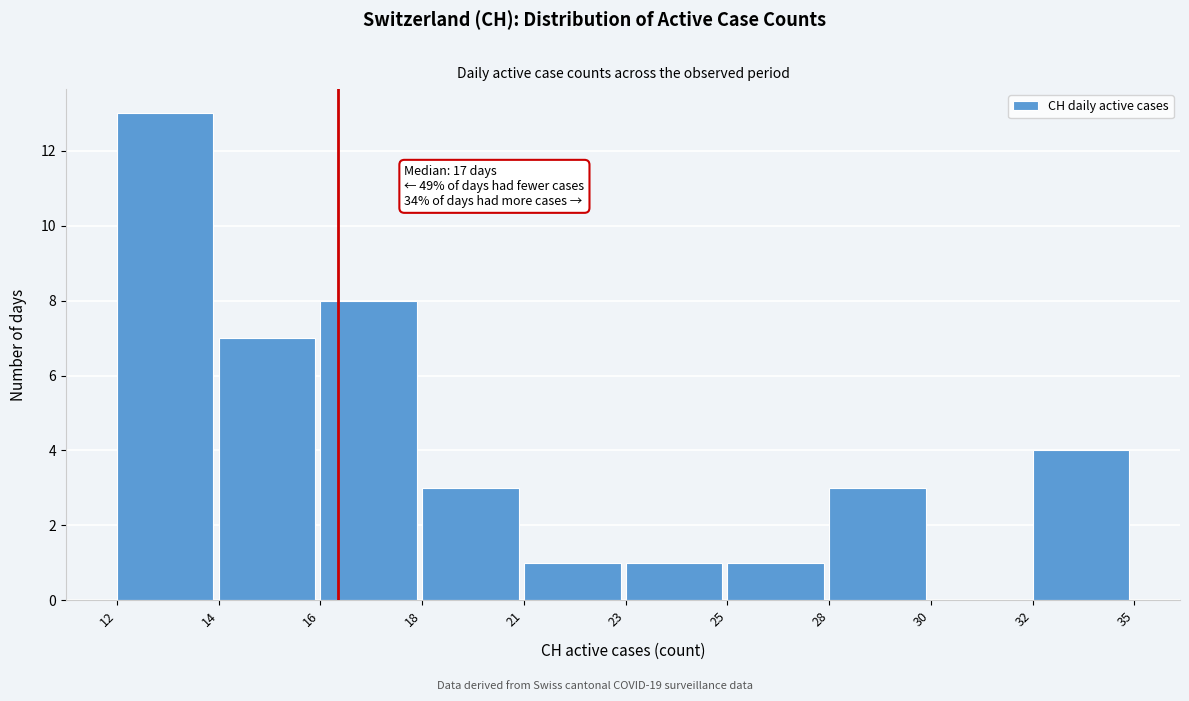

Reading right to left, extract all data points from this chart.

32=4	30=0	28=3	25=1	23=1	21=1	18=3	16=8	14=7	12=13